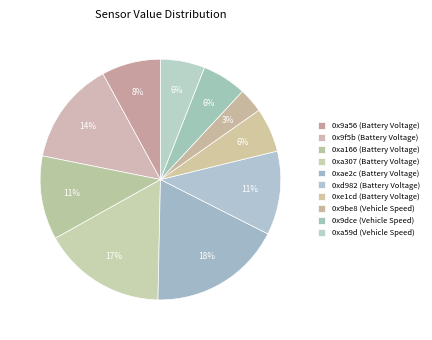

Does 0xae2c (Battery Voltage) represent more than half of the total?

No